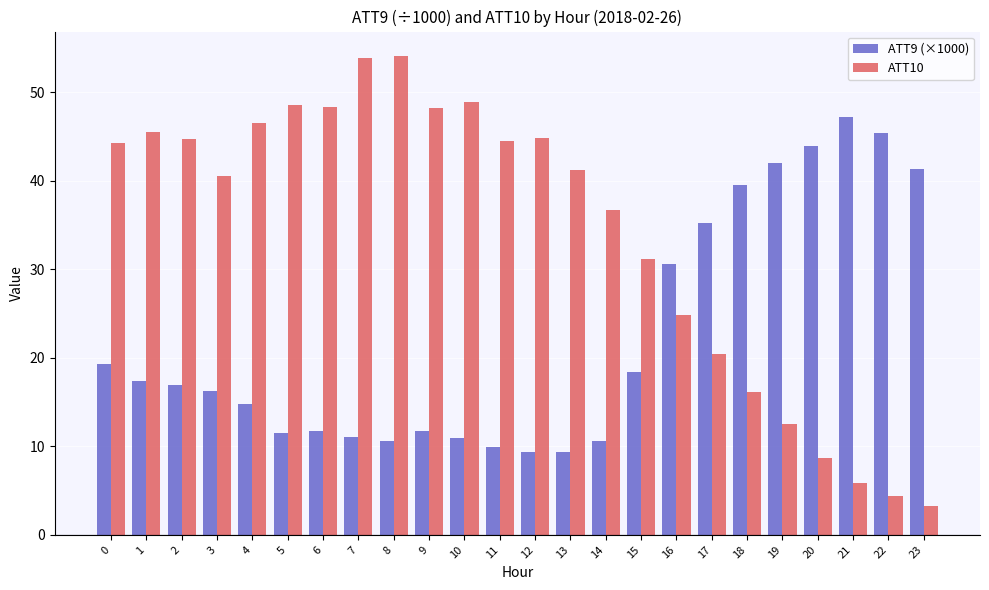

What is the minimum value shown in the chart?

3.3